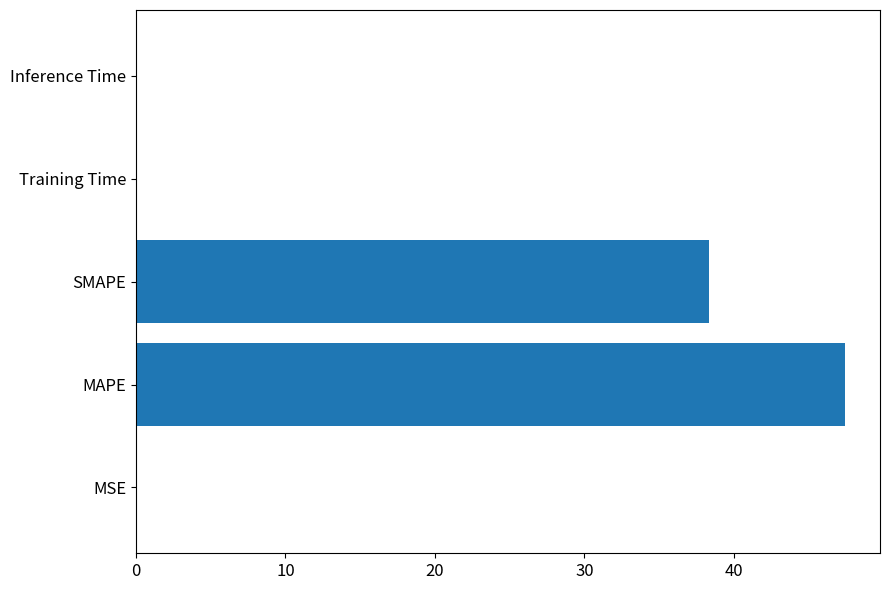

What is the sum of all values?

85.7